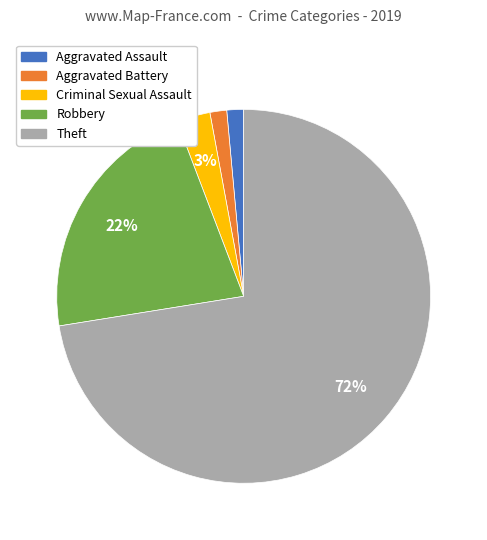

Combined, do Criminal Sexual Assault and Robbery account for over 50%?

No